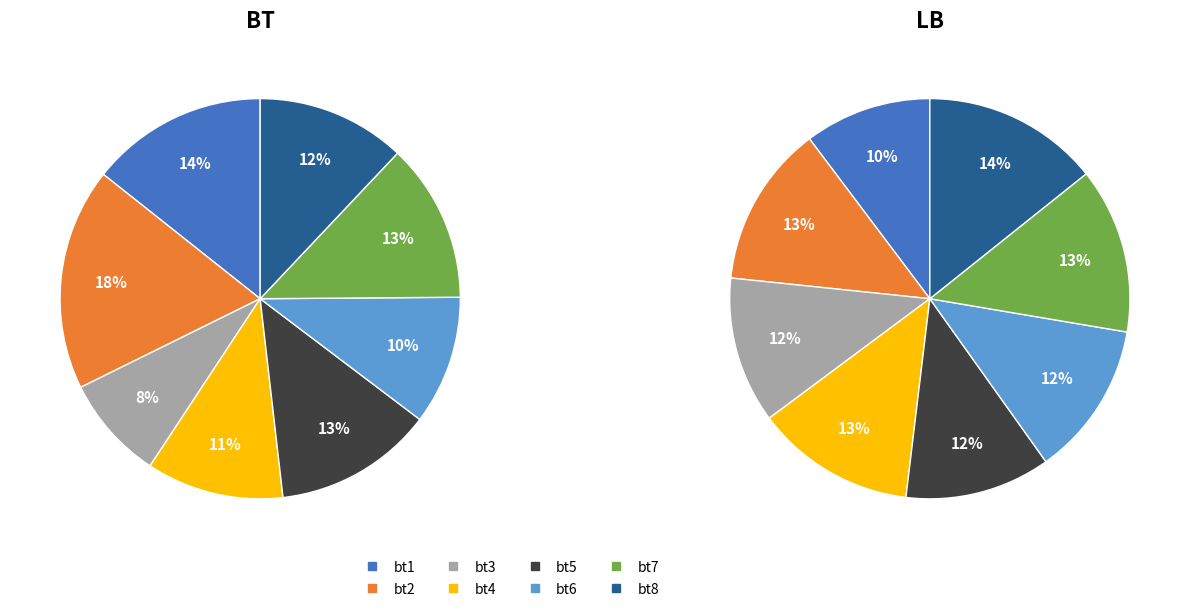

To the nearest percent, what percentage of the pie is bt8?

12%